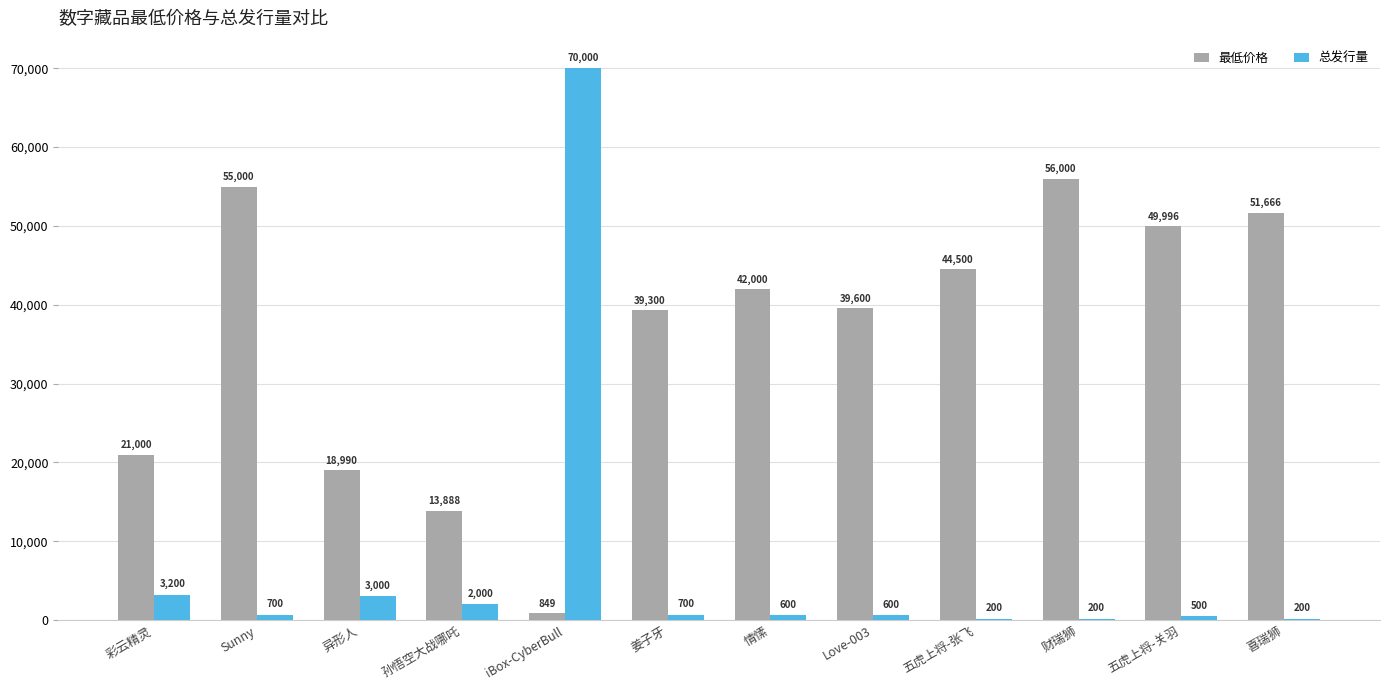

What is the greatest value displayed?

70000